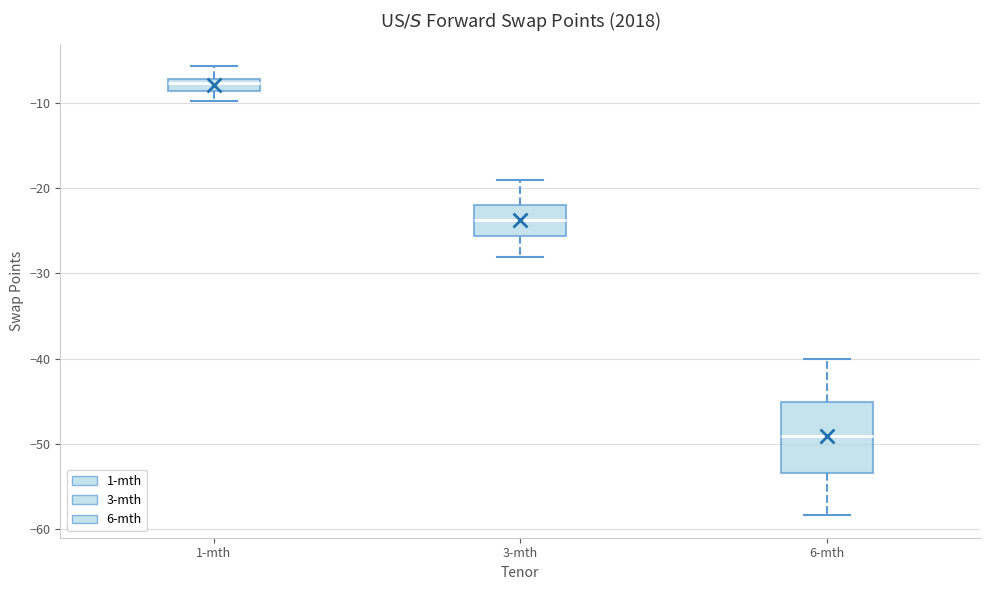

Which box has the highest median line?

1-mth